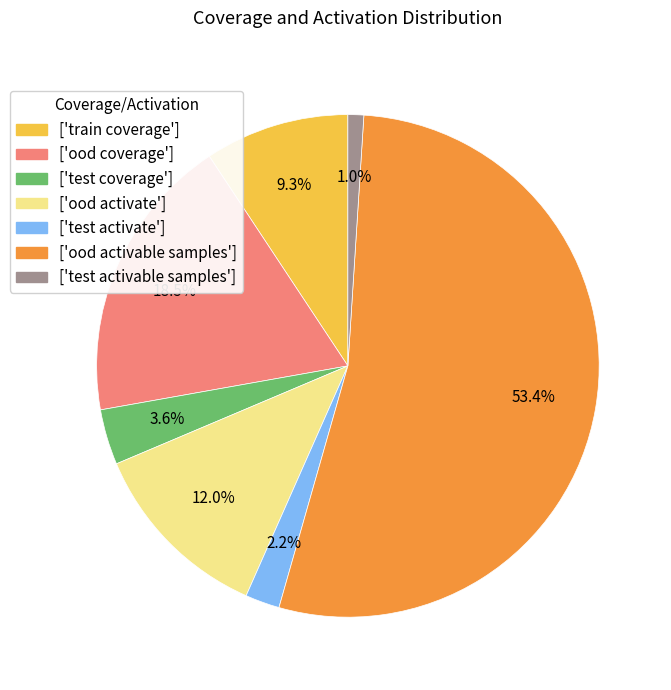

Between ['train coverage'] and ['test activate'], which is larger?

['train coverage']